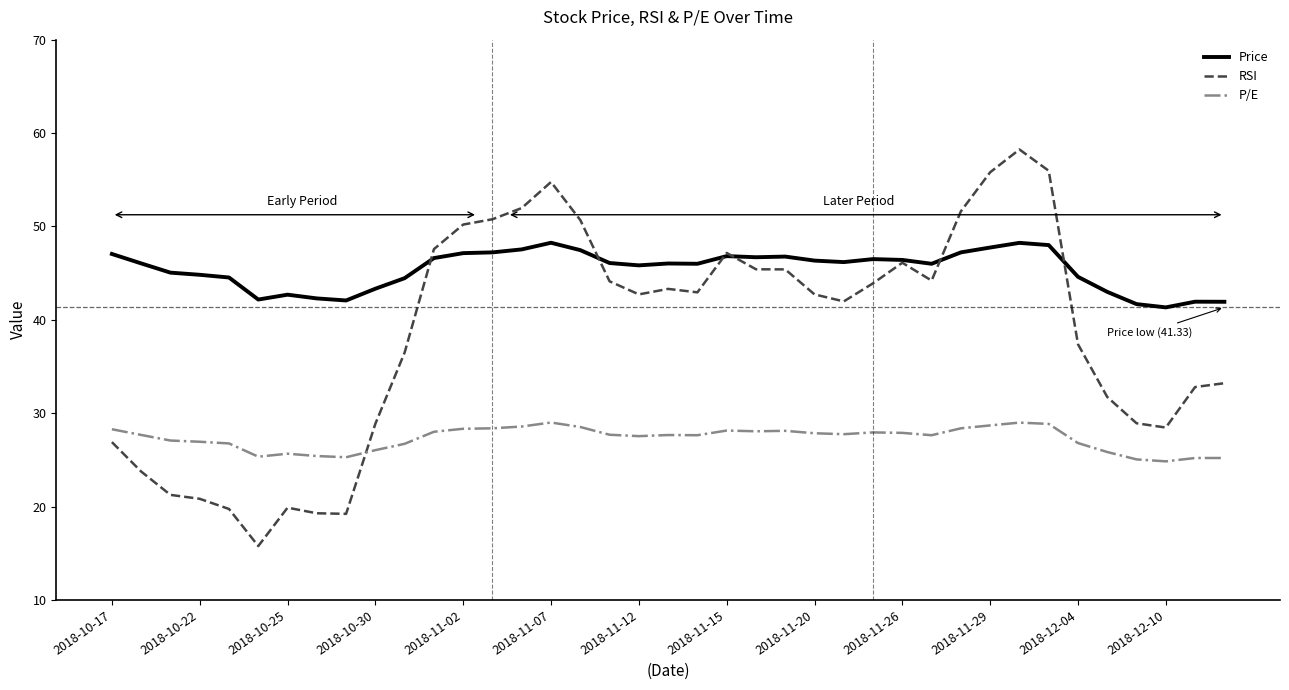

Which series has the largest range (max minus min)?

RSI